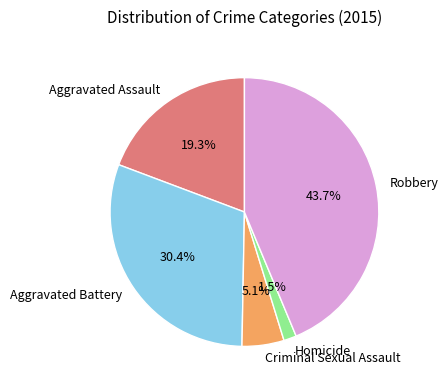

What is the smallest slice in the pie chart?

Homicide